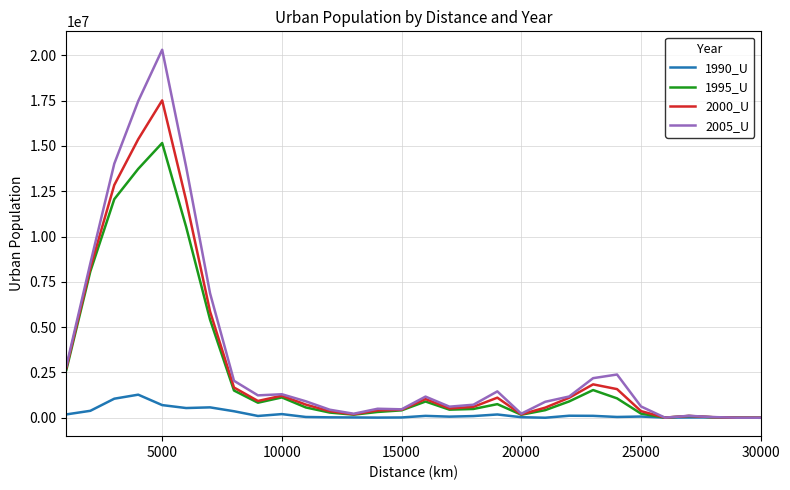

Which series has the largest range (max minus min)?

2005_U